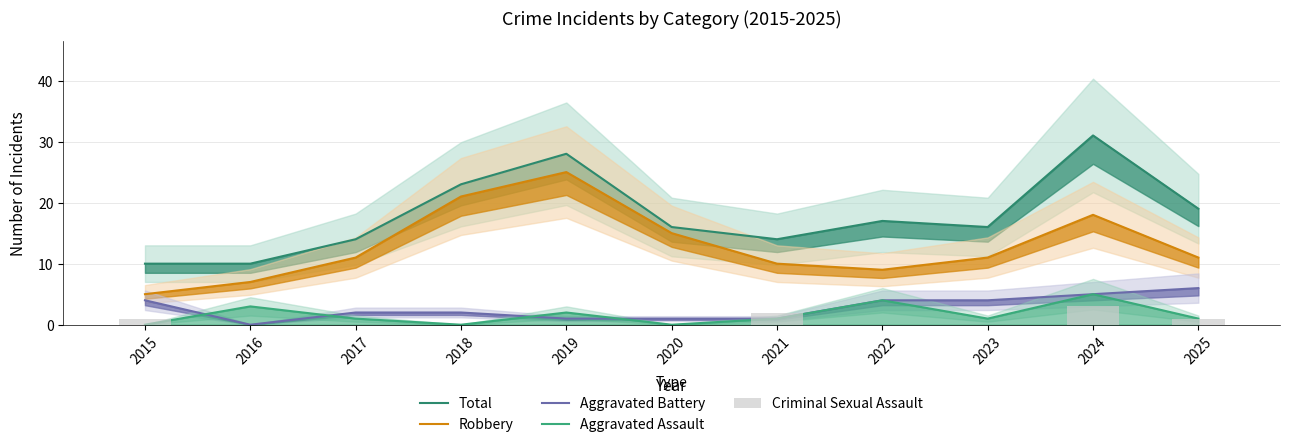

Which series has the largest range (max minus min)?

Total